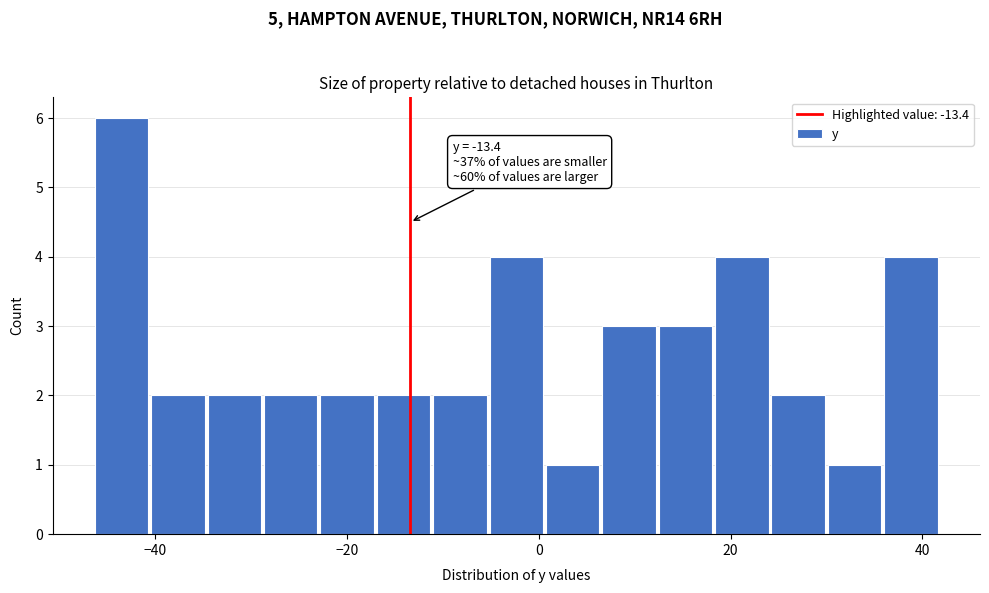

Around what value on the x-axis is the tallest bar? Give the approximate position of its centre, as read against the axis.

-44